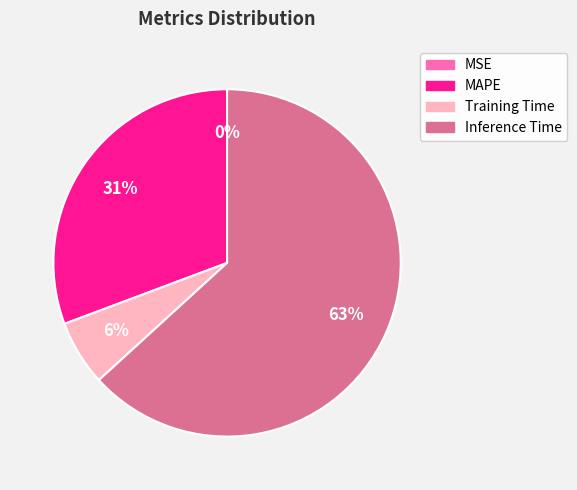

To the nearest percent, what is the difference between the largest and smallest slice percentages?

63%